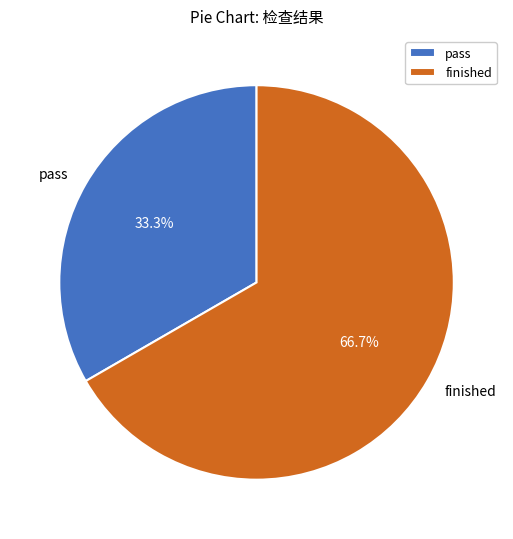

Combined, what portion of the pie is finished and pass?

100.0%